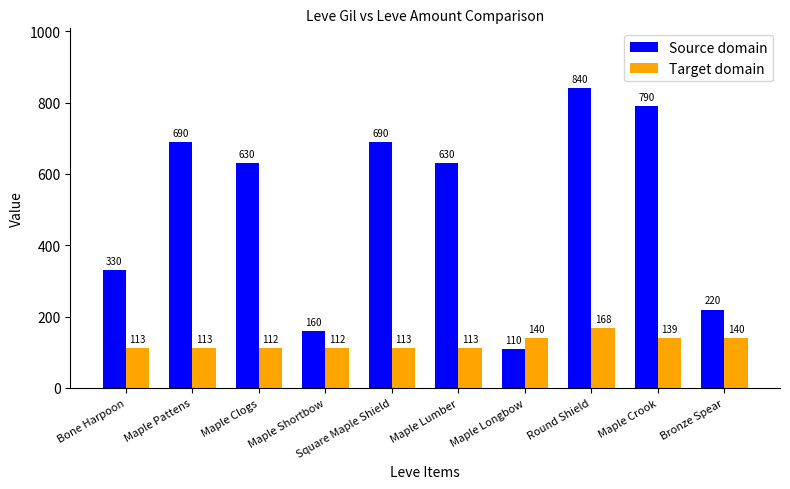

What are all the series names shown in the legend?

Source domain, Target domain